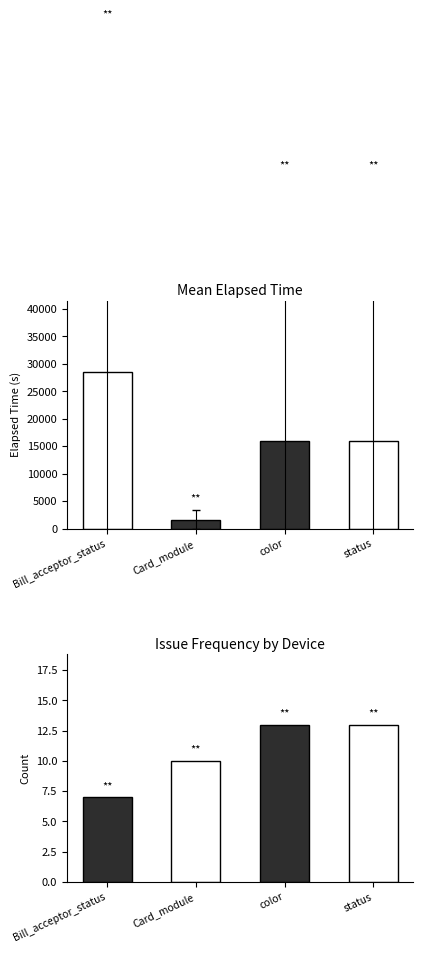

List the series in order of their peak value, highest first.

Mean Elapsed Time, Issue Count